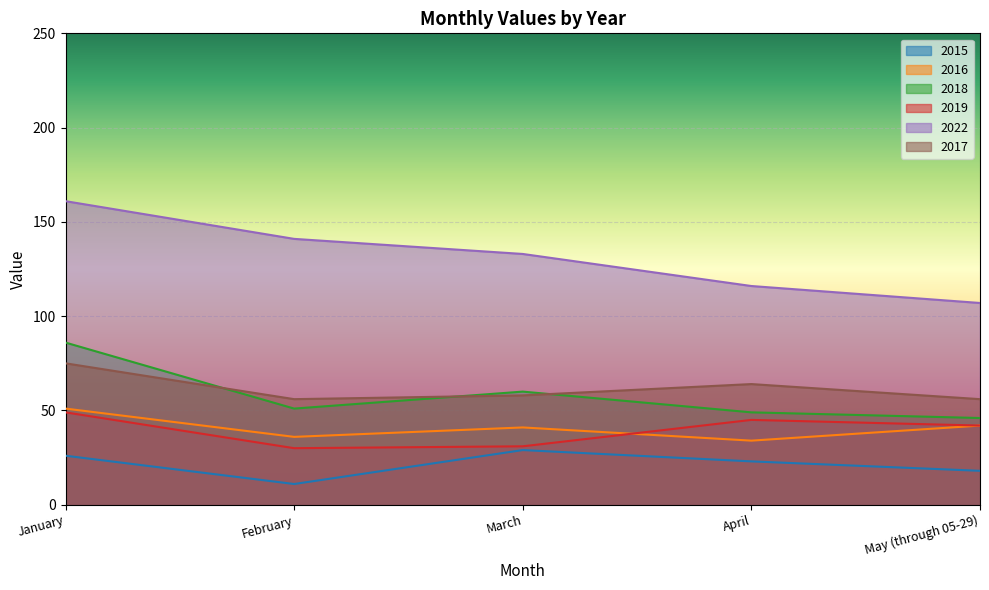

What is the smallest value displayed?

11